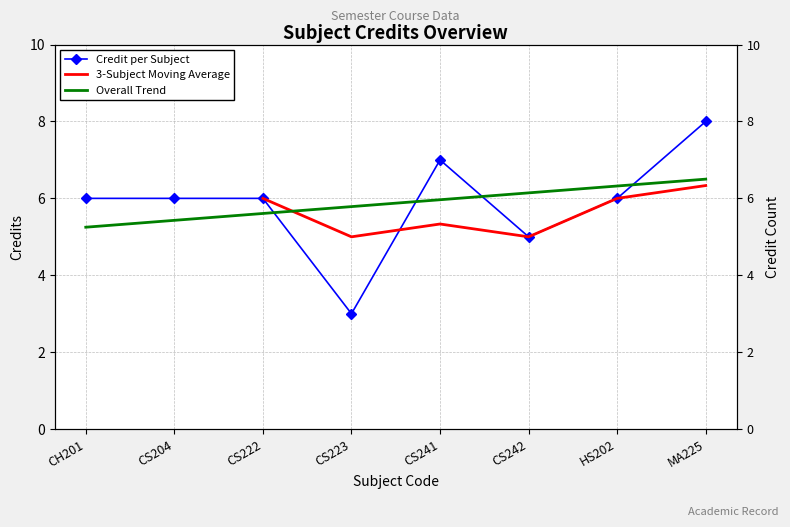

The chart shows a value of 6 at HS202. True or false?

True